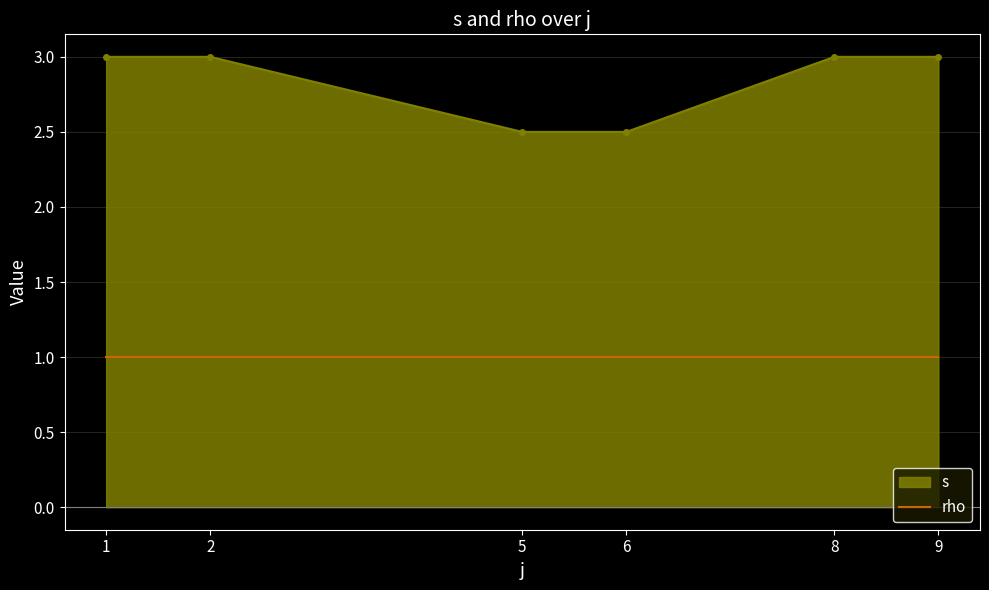

What is the spread (max minus min) of values at 2?

2.0